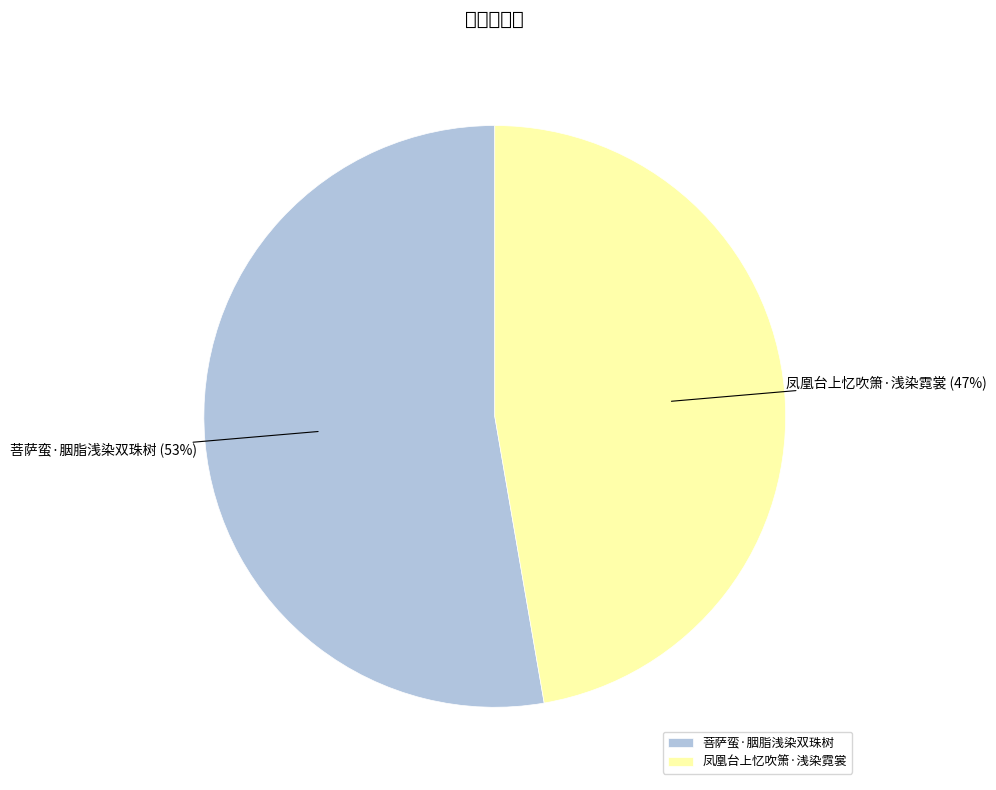

Do 菩萨蛮·胭脂浅染双珠树 and 凤凰台上忆吹箫·浅染霓裳 together represent more than half of the pie?

Yes